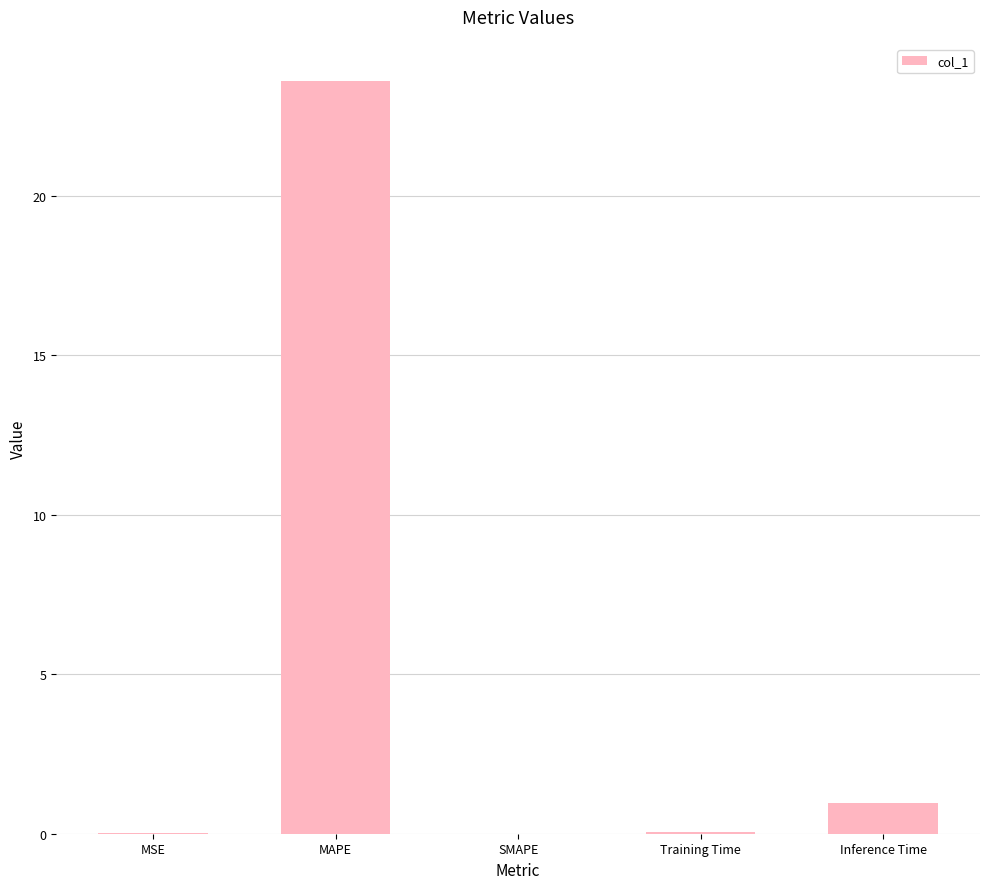

What is the sum of all values?

24.6